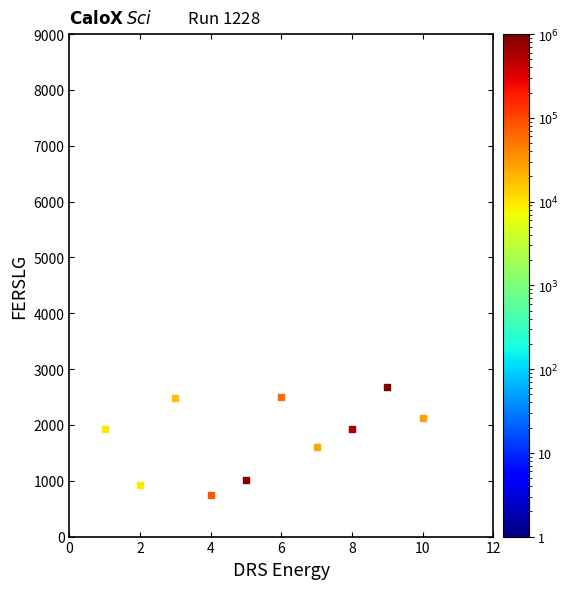

What Y value in the scatter plot is closest to 1708?

1607